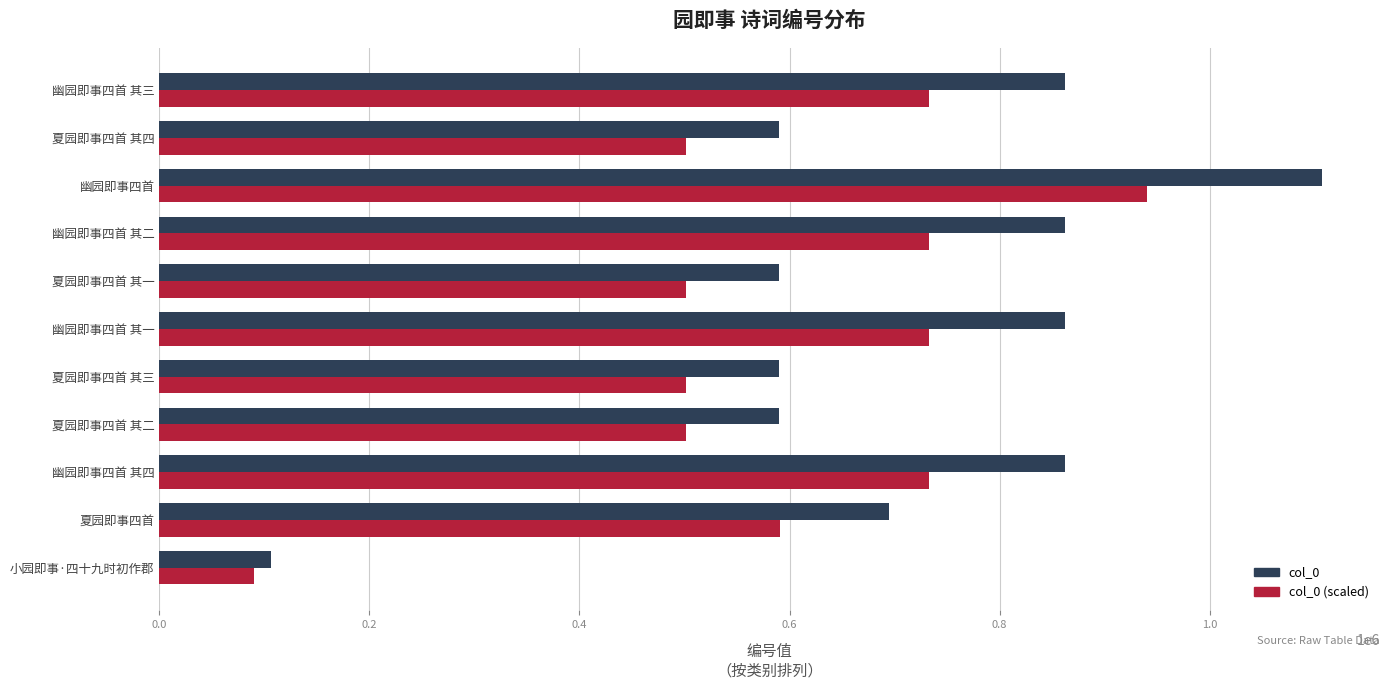

Rank the series by their maximum value, from highest to lowest.

col_0, col_0 (scaled)